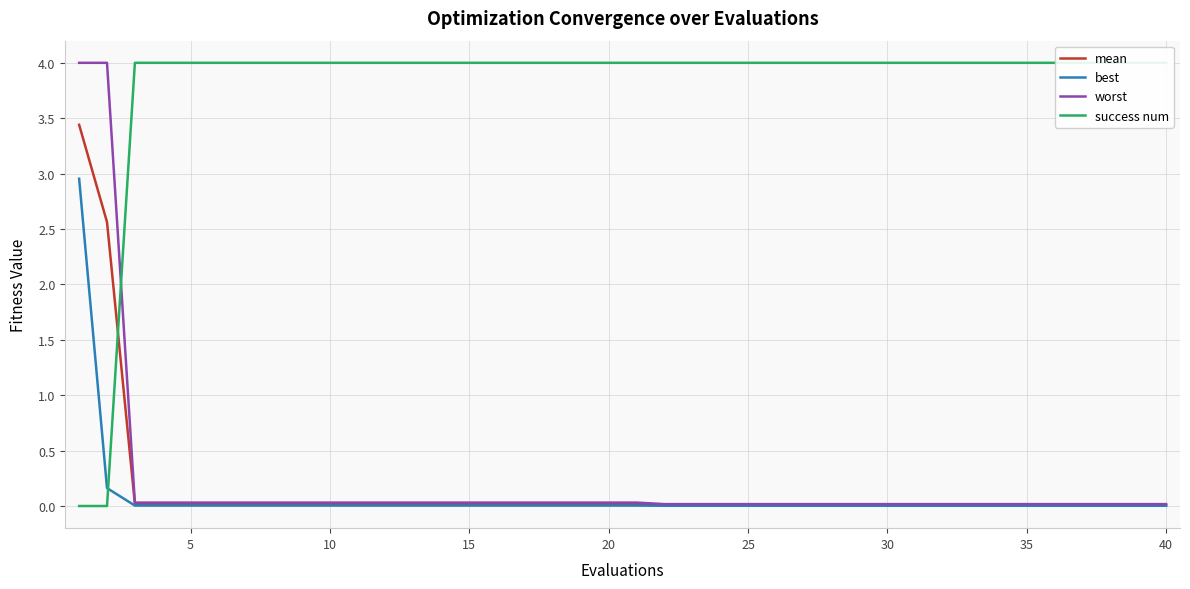

Rank the series by their maximum value, from highest to lowest.

success num, worst, mean, best